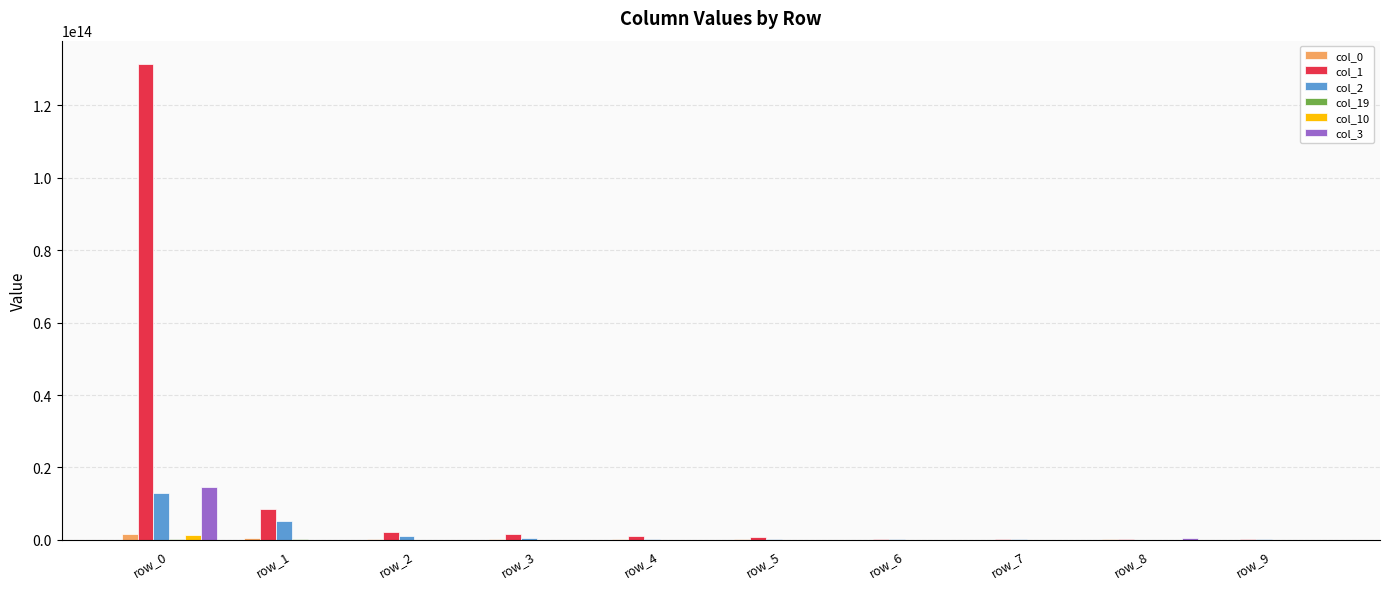

What is the difference between the col_10 values at row_0 and row_2?

1277039881615